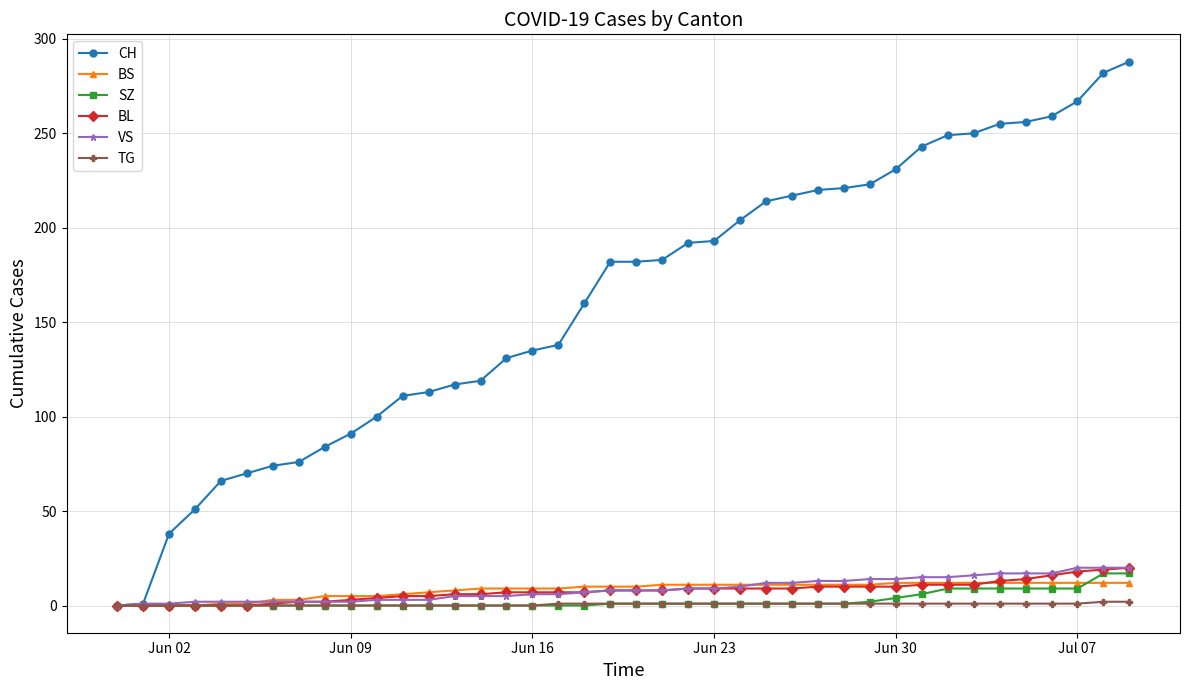

How many lines are shown in the chart?

6